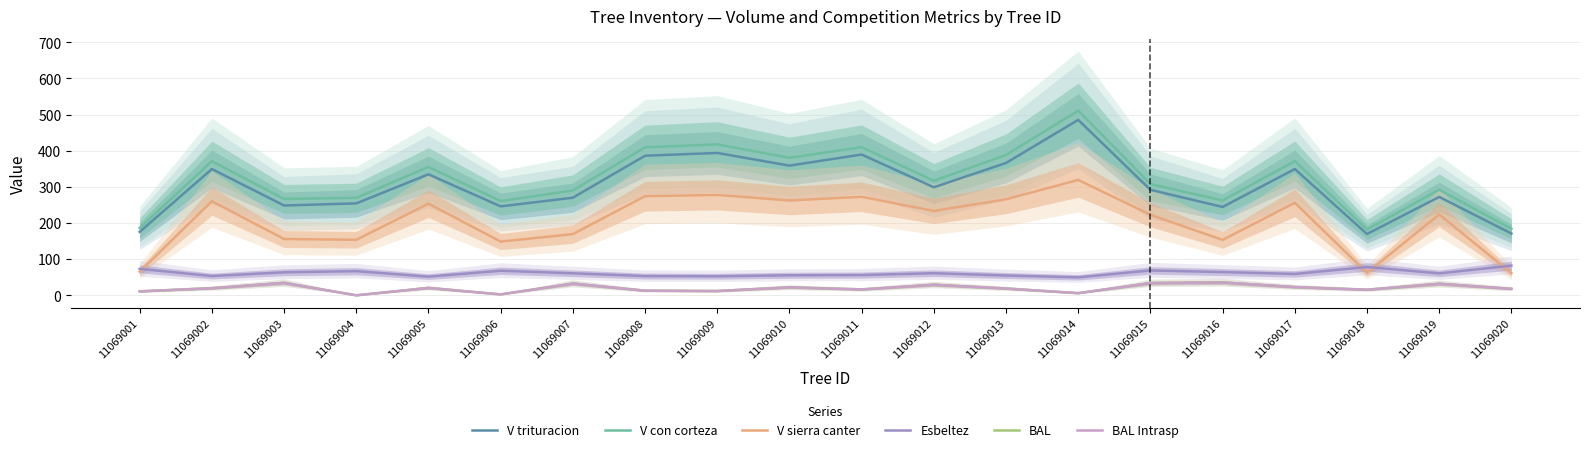

At 11069018, list the series in order from largest to smallest.

V con corteza, V trituracion, Esbeltez, V sierra canter, BAL, BAL Intrasp